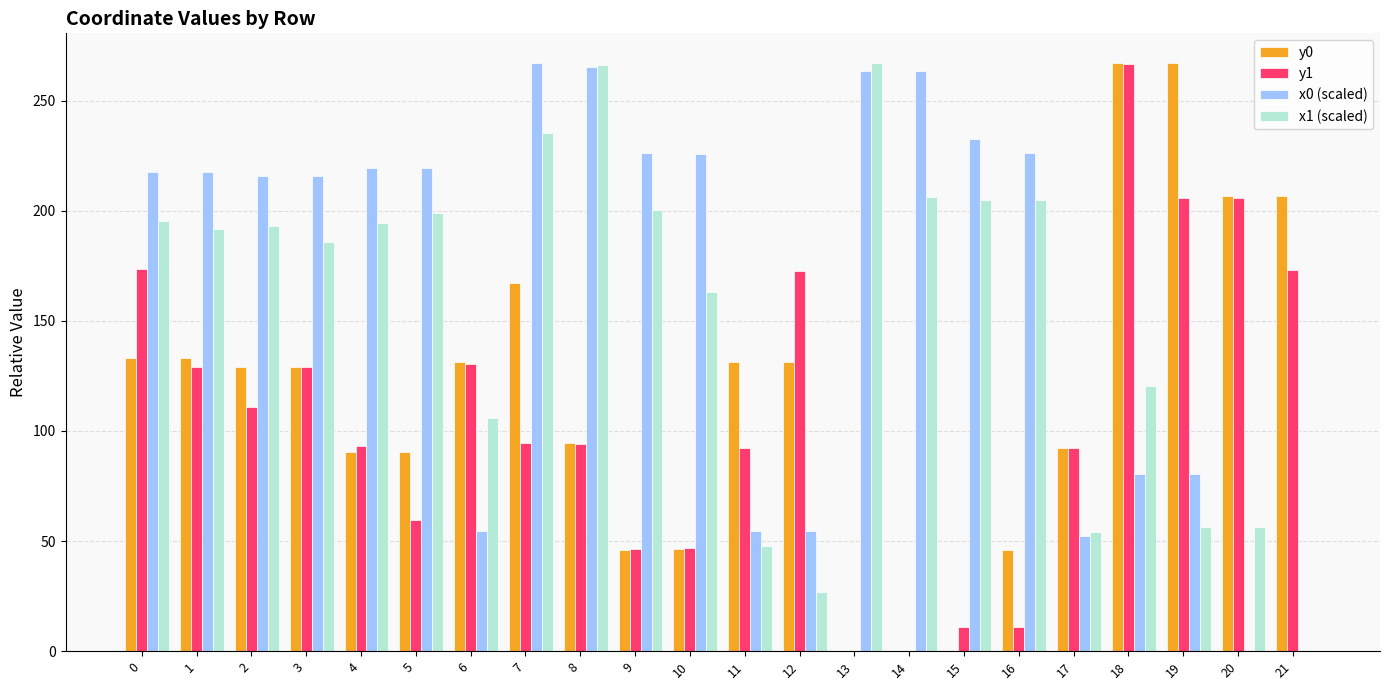

Which series changed the most between 18 and 21?

x1 (scaled)